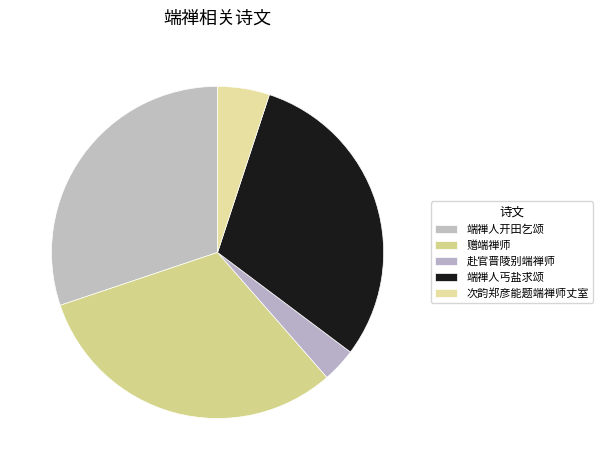

Does 次韵郑彦能题端禅师丈室 represent more than half of the total?

No